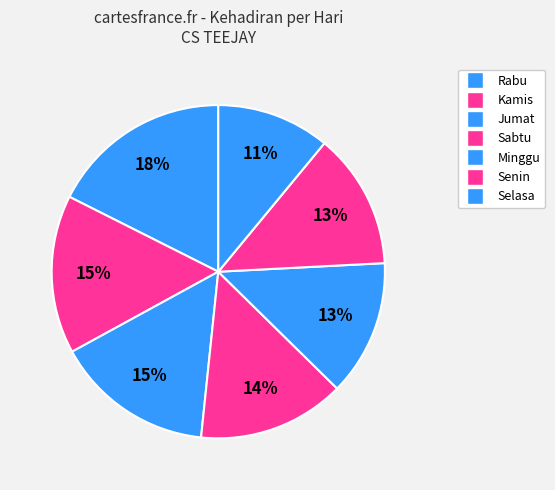

Which category has the biggest portion of the pie?

Rabu